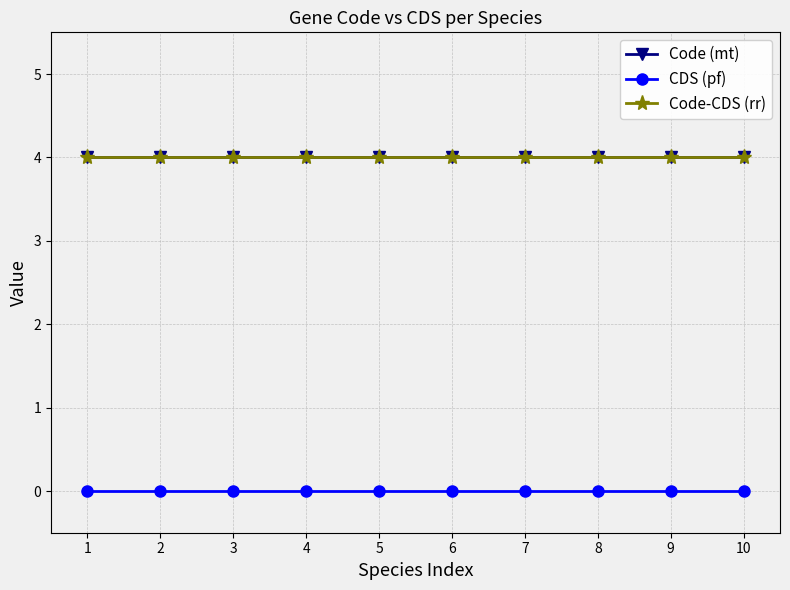

List the series in order of their peak value, highest first.

Code (mt), Code-CDS (rr), CDS (pf)